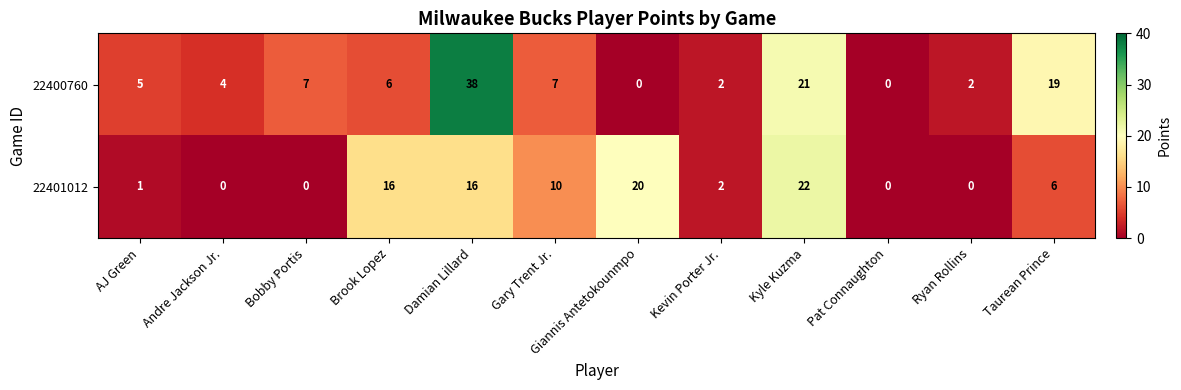

What is the difference between the highest and lowest values at Brook Lopez?

10